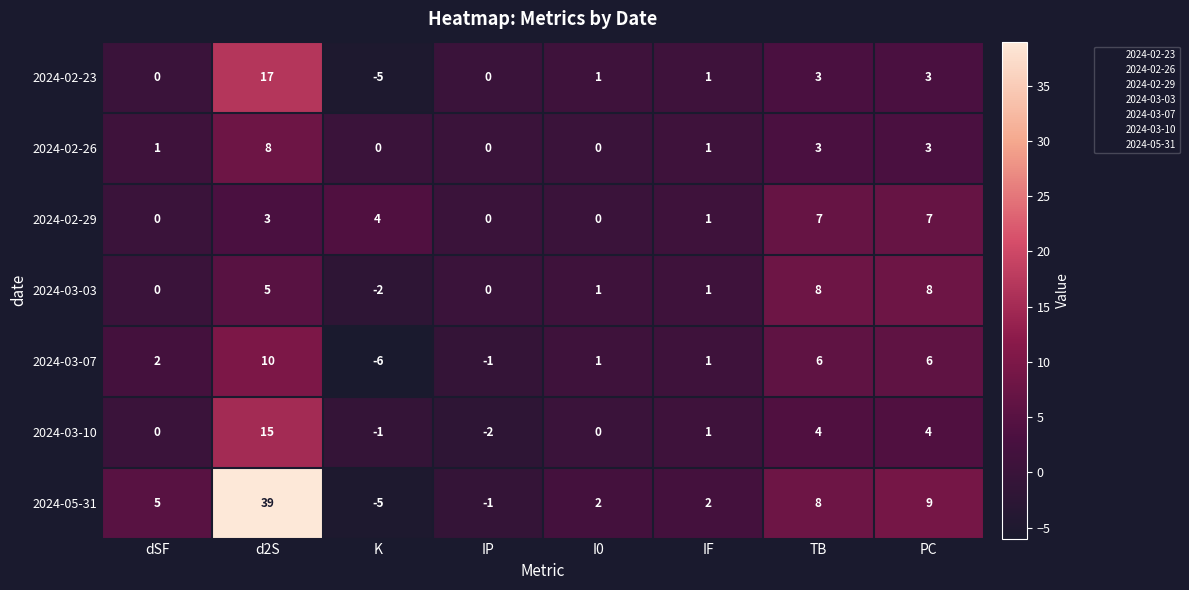

Is the value of 2024-03-10 at K greater than the value of 2024-02-23 at TB?

No